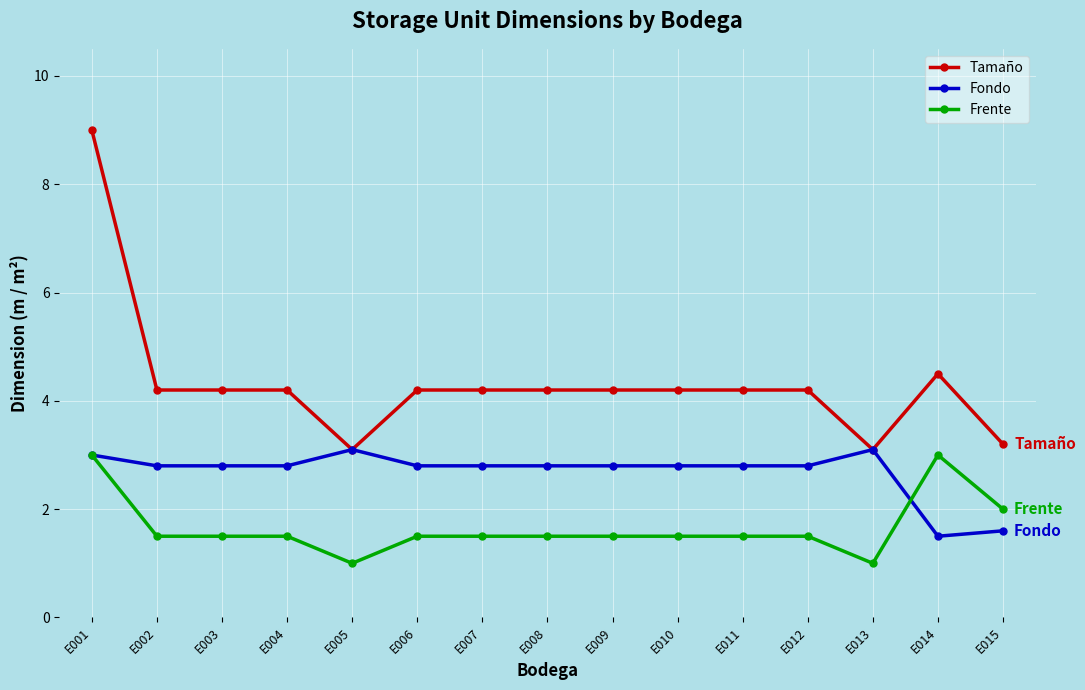

True or false: Fondo has more than 0 interior local peaks.

True